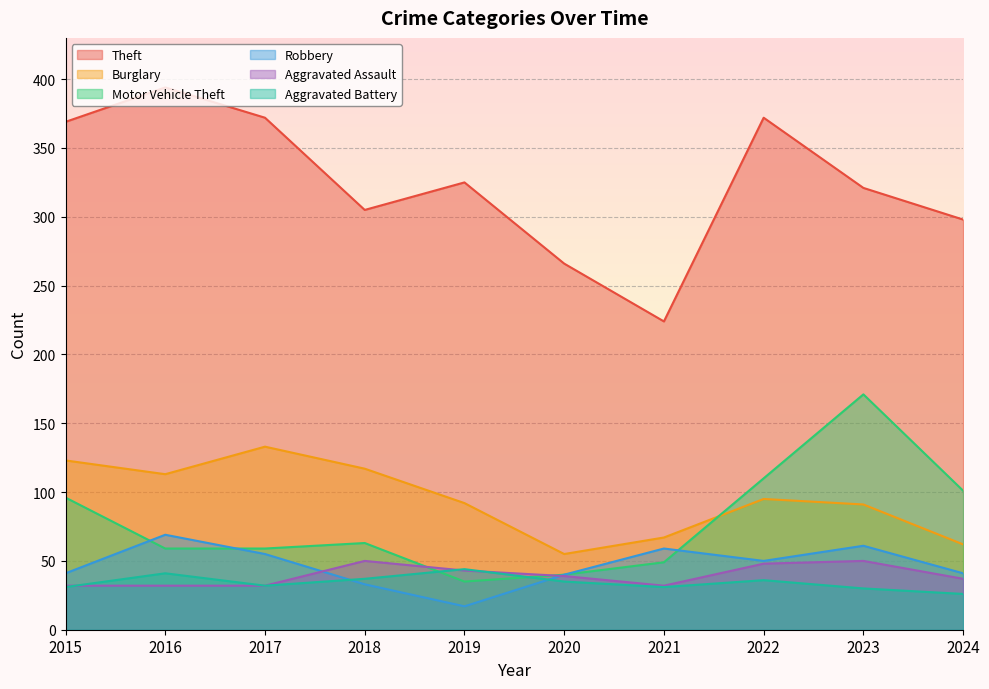

How many lines are shown in the chart?

6